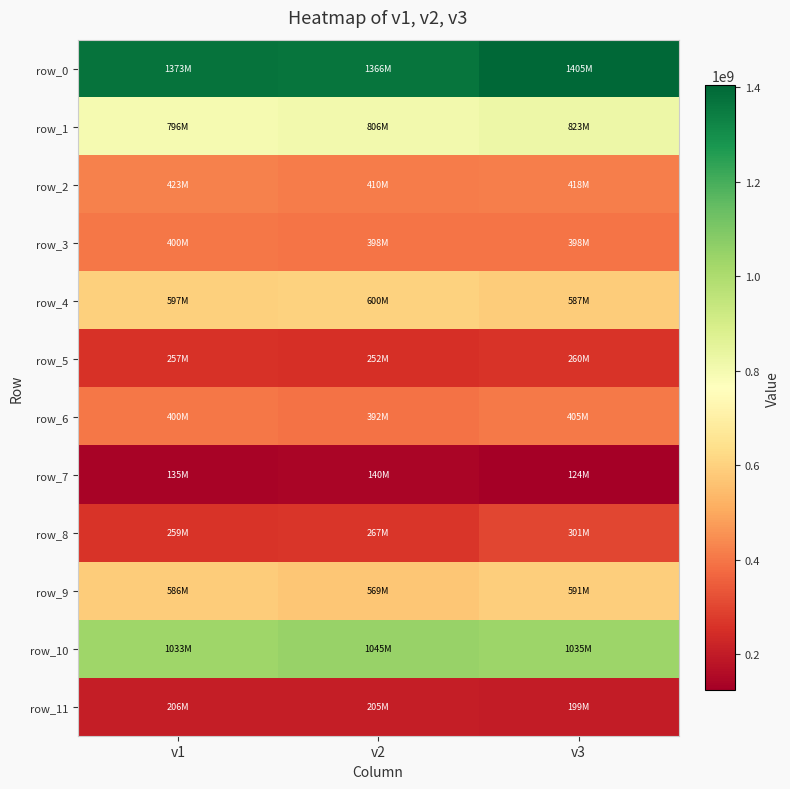

Is the value of row_4 at v2 greater than the value of row_7 at v2?

Yes